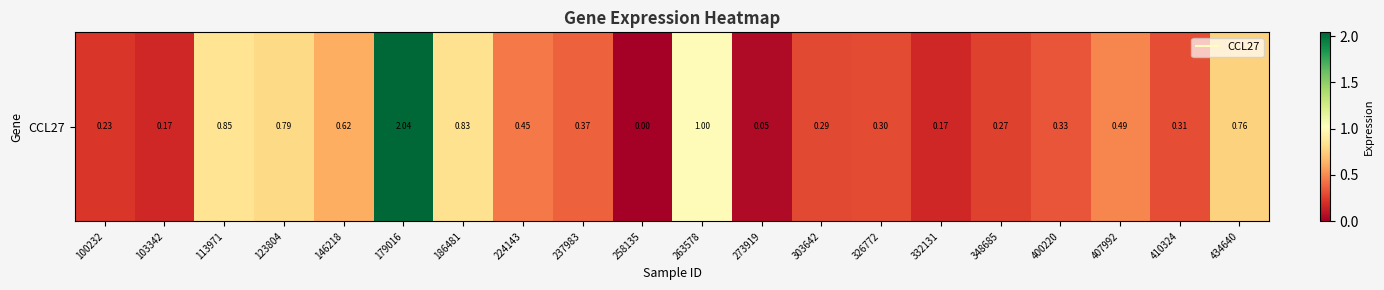

Rank the categories by value from highest to lowest.

179016, 263578, 113971, 186481, 123804, 434640, 146218, 407992, 224143, 237983, 400220, 410324, 326772, 303642, 348685, 100232, 103342, 332131, 273919, 258135